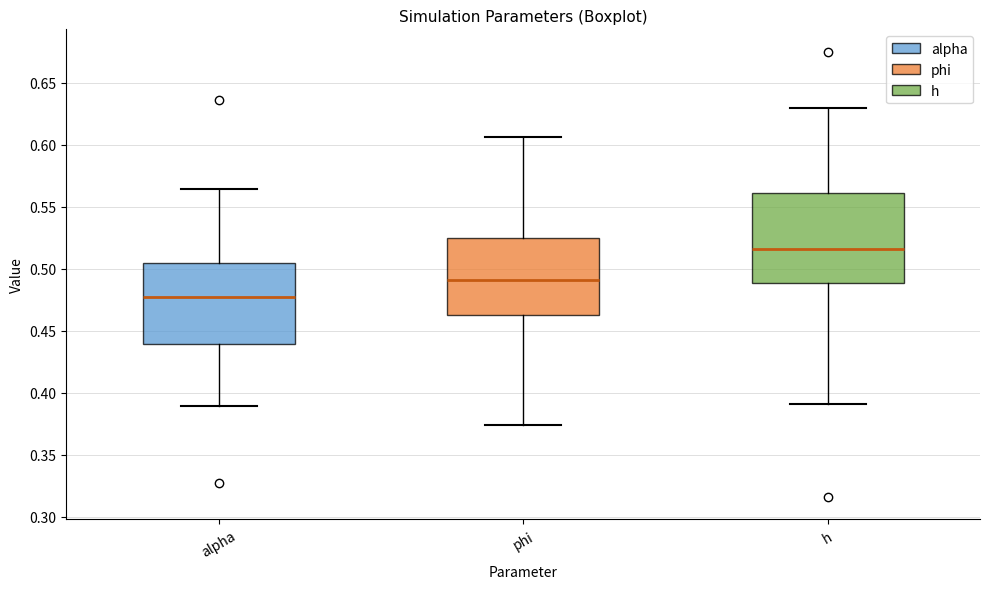

Reading left to right, read every box against the y-axis: the position of its median line, the range the box covers, and the ends of its whiskers. The values are not printed on the chart, so give them approximately, as read against the axis.

alpha: median 0.480, box 0.440 to 0.505, whiskers 0.390 to 0.565
phi: median 0.490, box 0.465 to 0.525, whiskers 0.375 to 0.605
h: median 0.515, box 0.490 to 0.560, whiskers 0.390 to 0.630